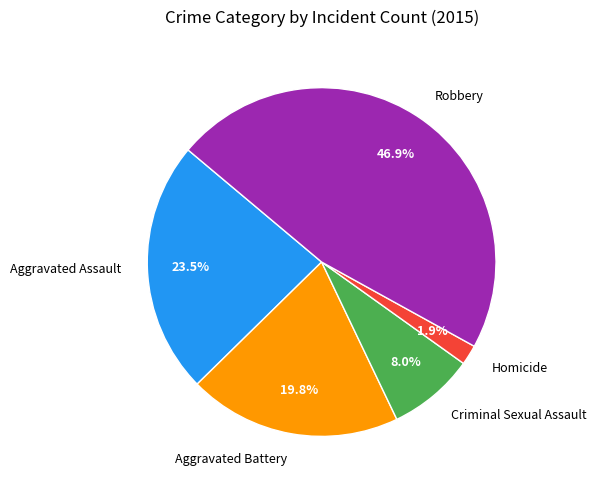

Which category has the biggest portion of the pie?

Robbery